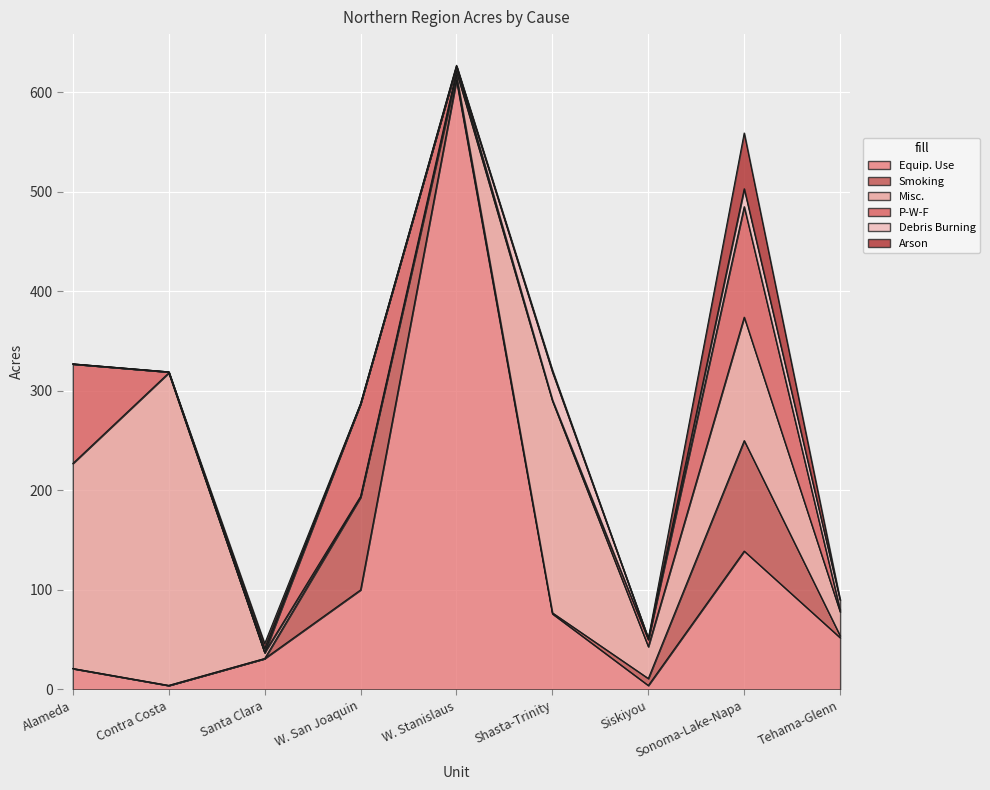

What is the label of the 4th point from the right?

Shasta-Trinity